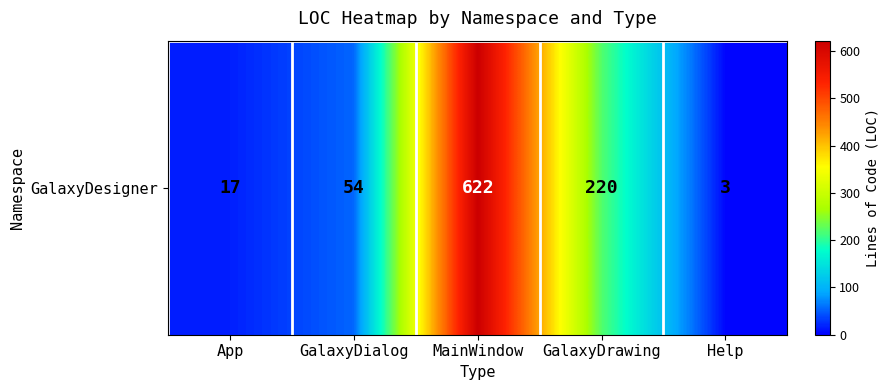

What is the greatest value displayed?

622